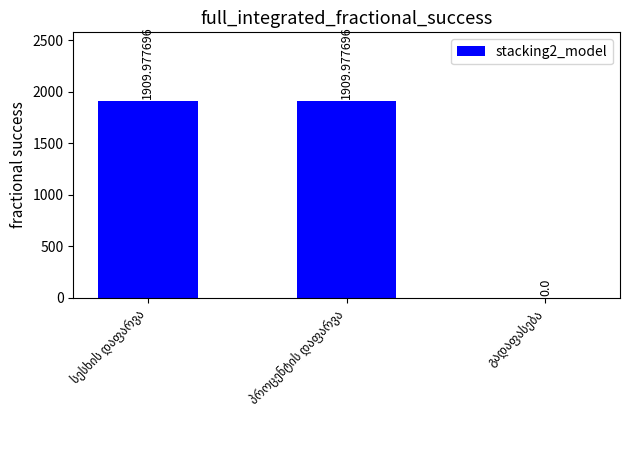

How many distinct data groups are displayed?

1